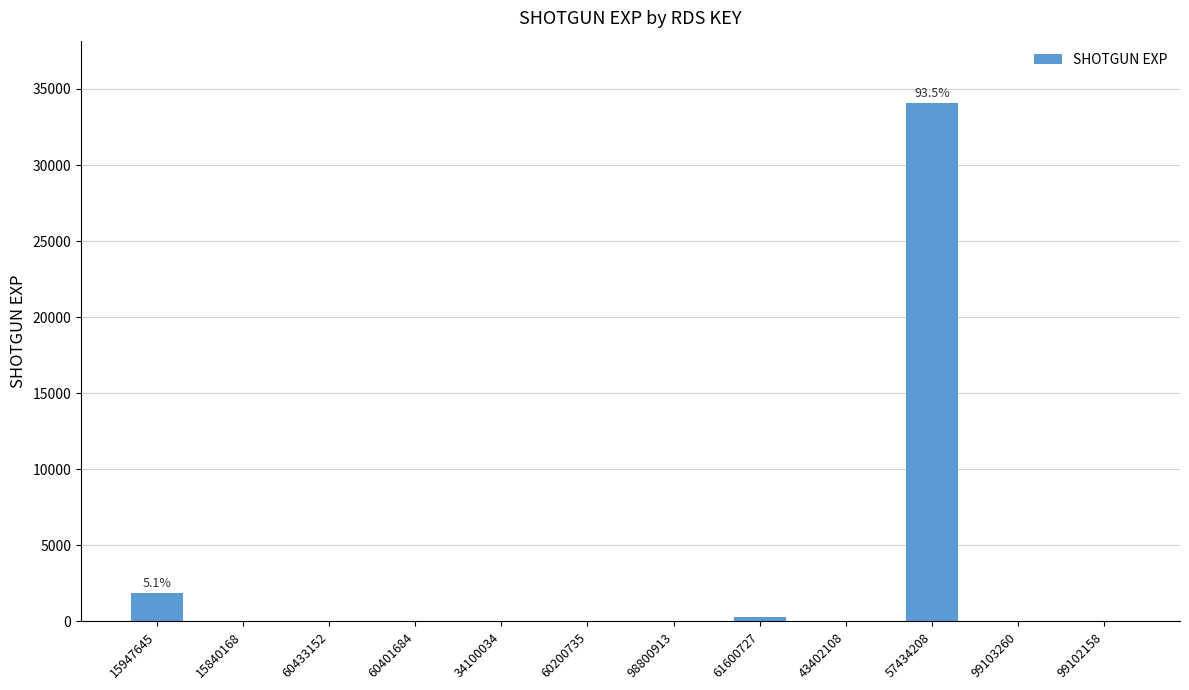

At which label is the value closest to 17042?

15947645